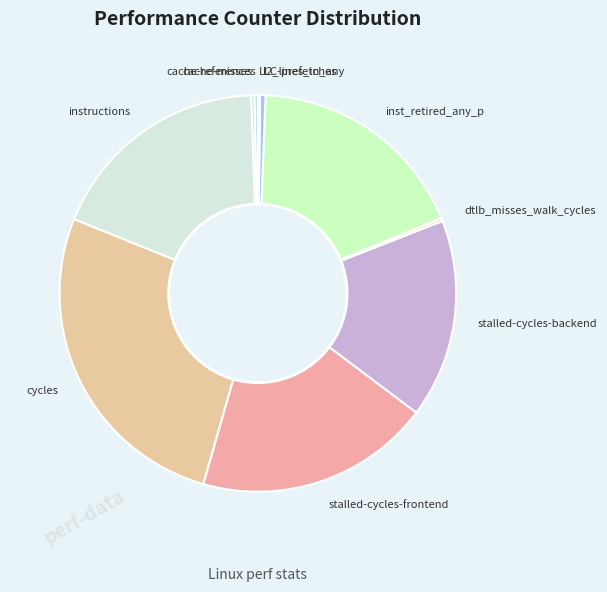

What is the ratio of the value at stalled-cycles-frontend to the value at instructions?

1.0